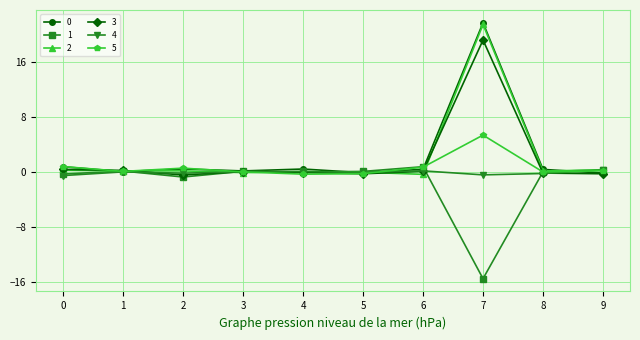

Is the value of 0 at 9 greater than the value of 1 at 6?

No